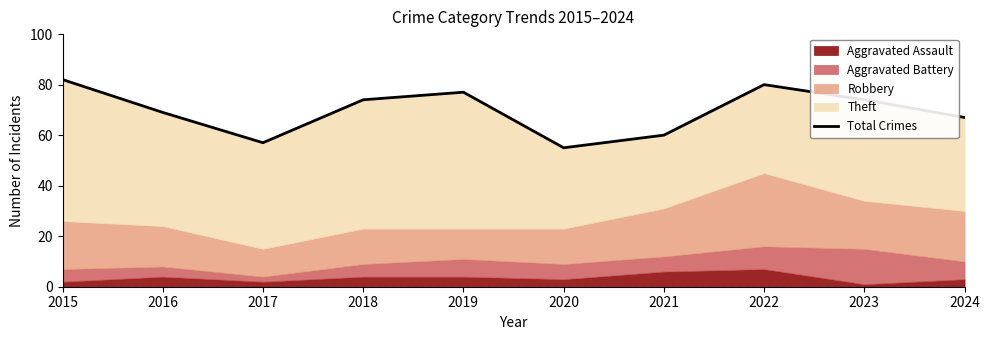

What is the change in value from 2017 to 2024?

+10